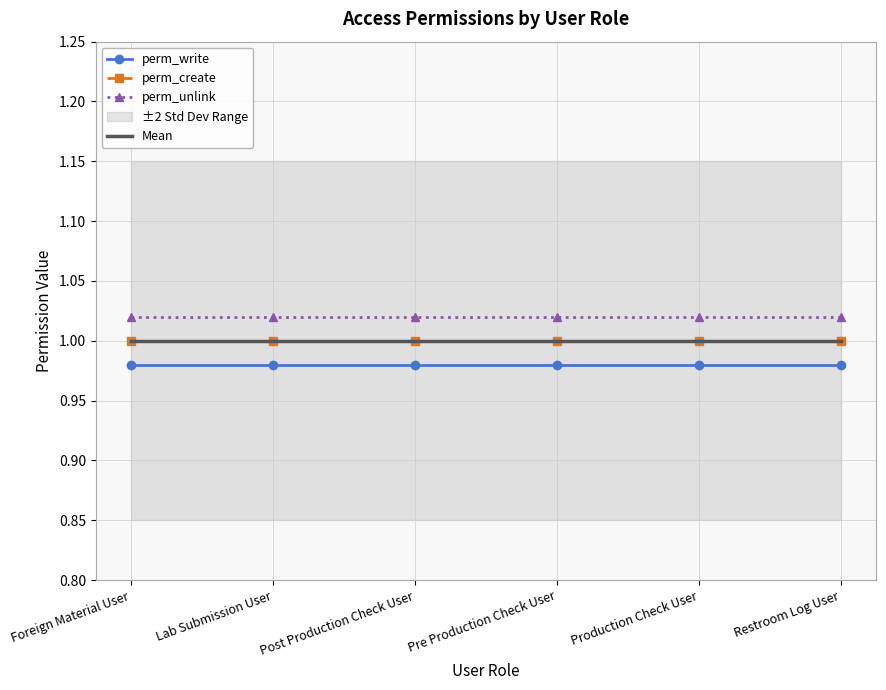

True or false: Mean has more than 0 interior local peaks.

False